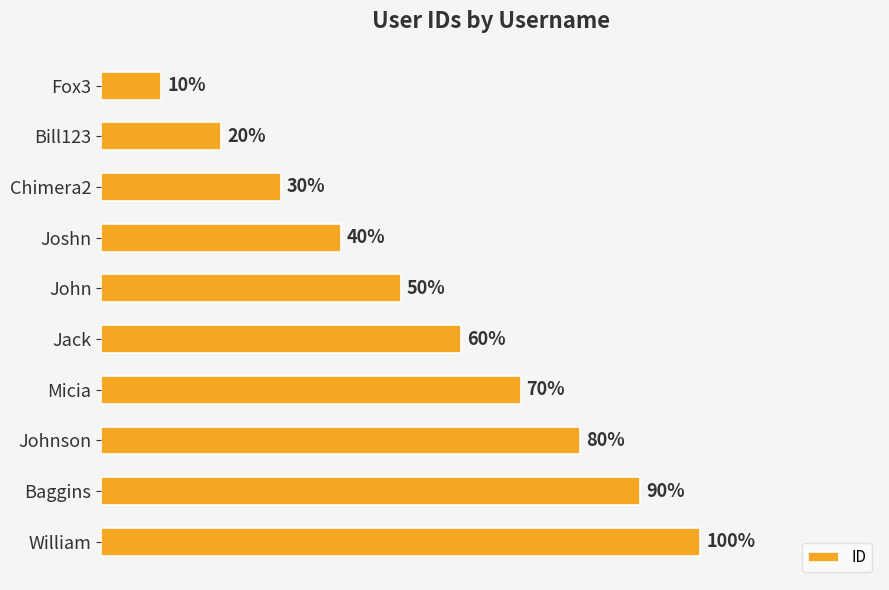

List the labels in order of value, smallest first.

Fox3, Bill123, Chimera2, Joshn, John, Jack, Micia, Johnson, Baggins, William